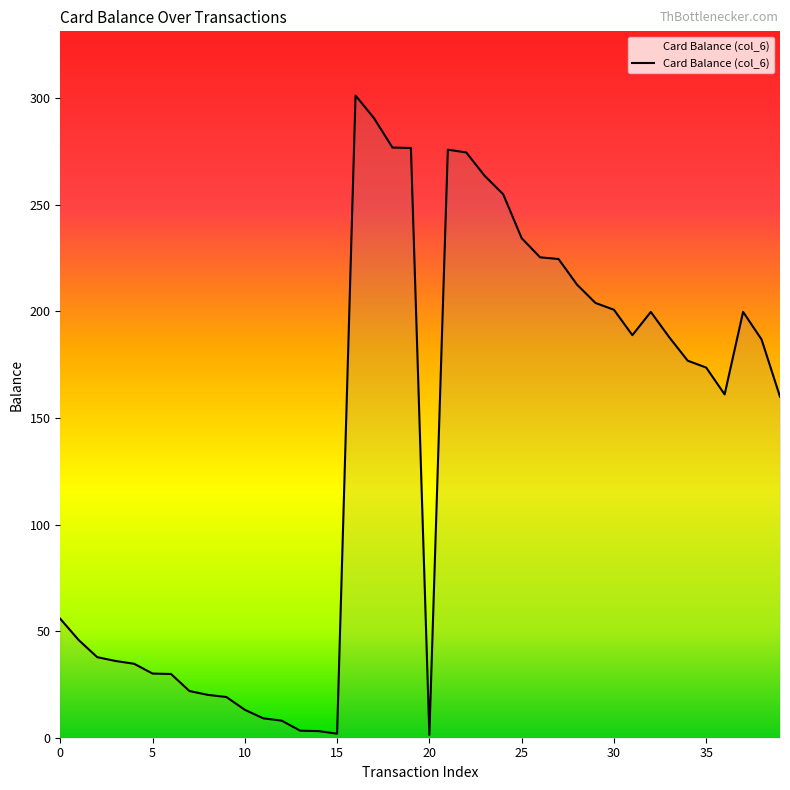

What is the value of the 21st point from the left?

1.3